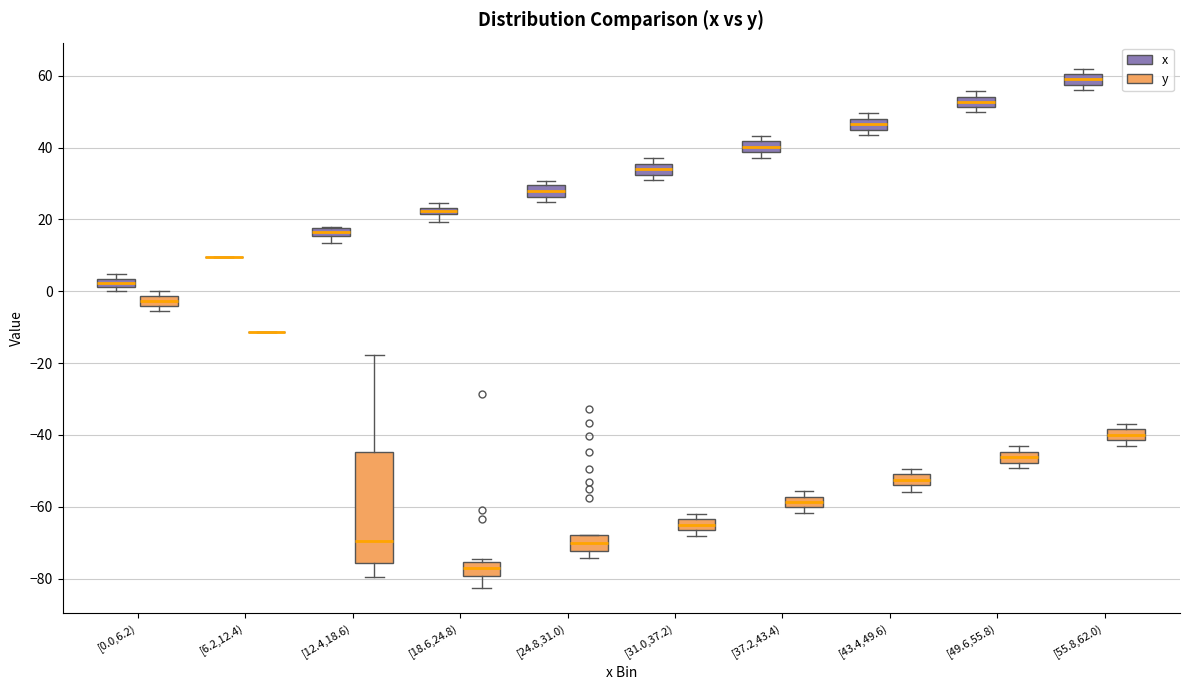

Which box is the tallest, from its lower edge to its upper edge?

[12.4,18.6) (y)